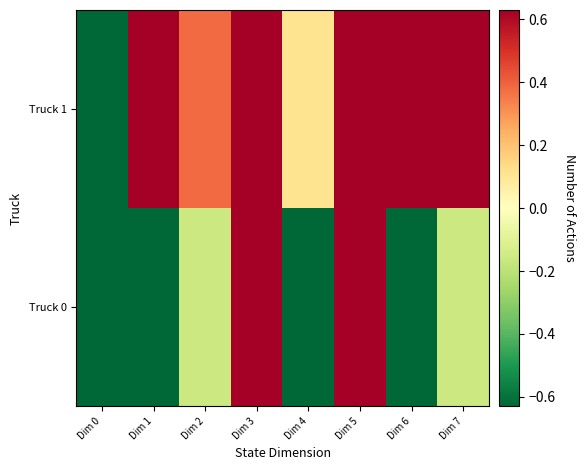

Which series has the largest total across all categories?

Truck 1